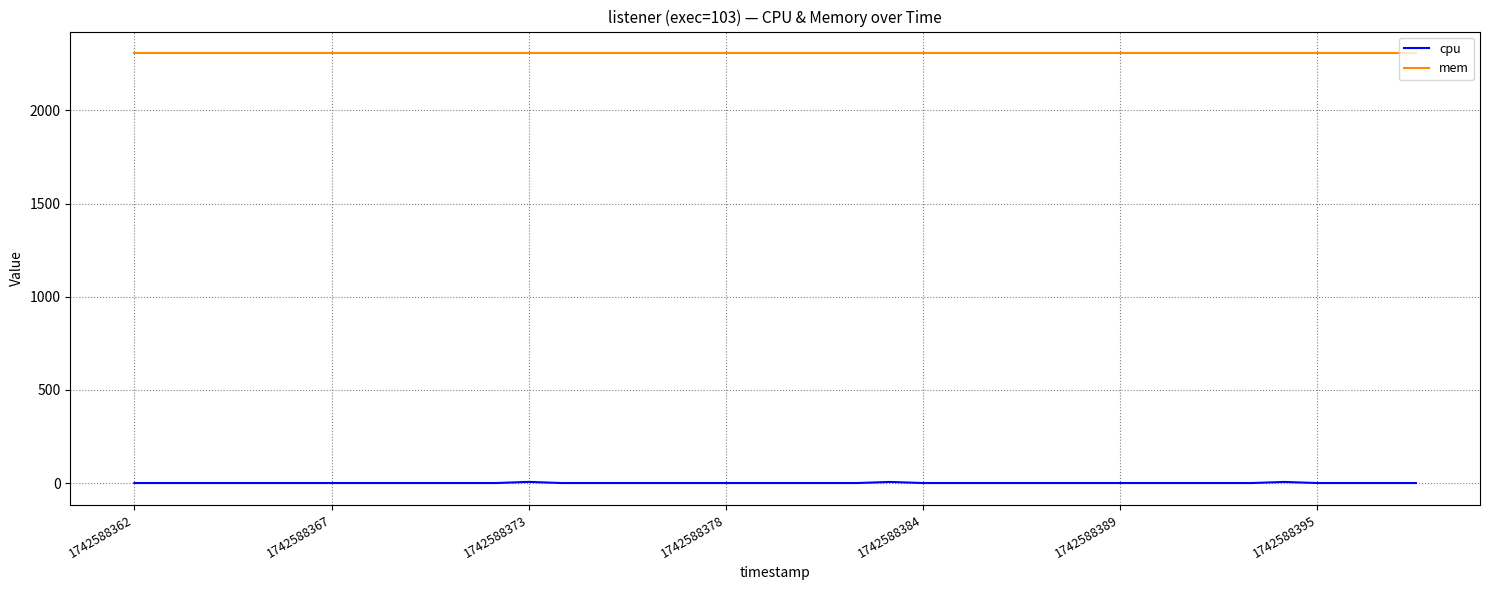

What are all the series names shown in the legend?

cpu, mem